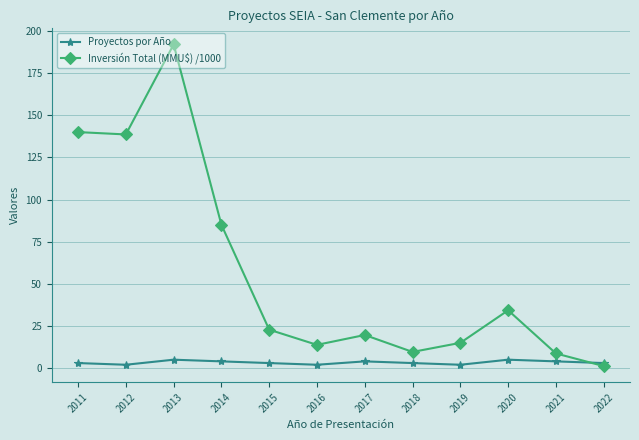

At 2020, list the series in order from largest to smallest.

Inversión Total (MMU$) /1000, Proyectos por Año